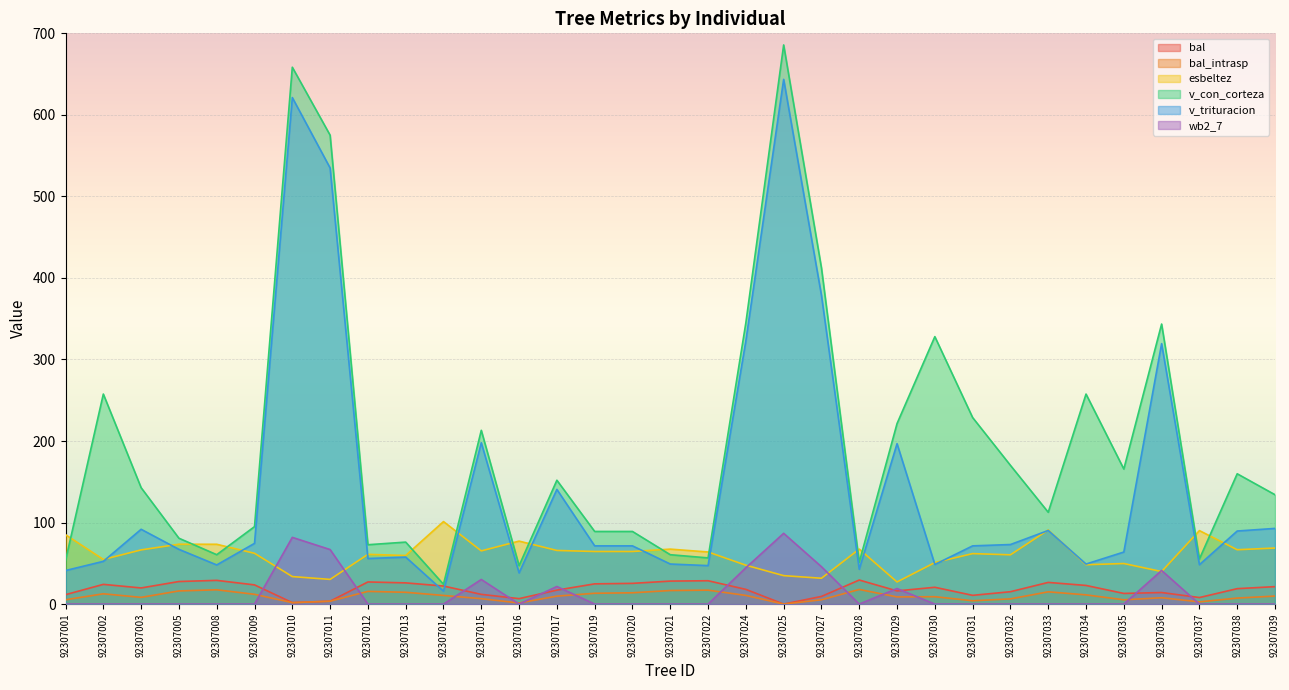

At how many categories does at least one series exceed 304?

7